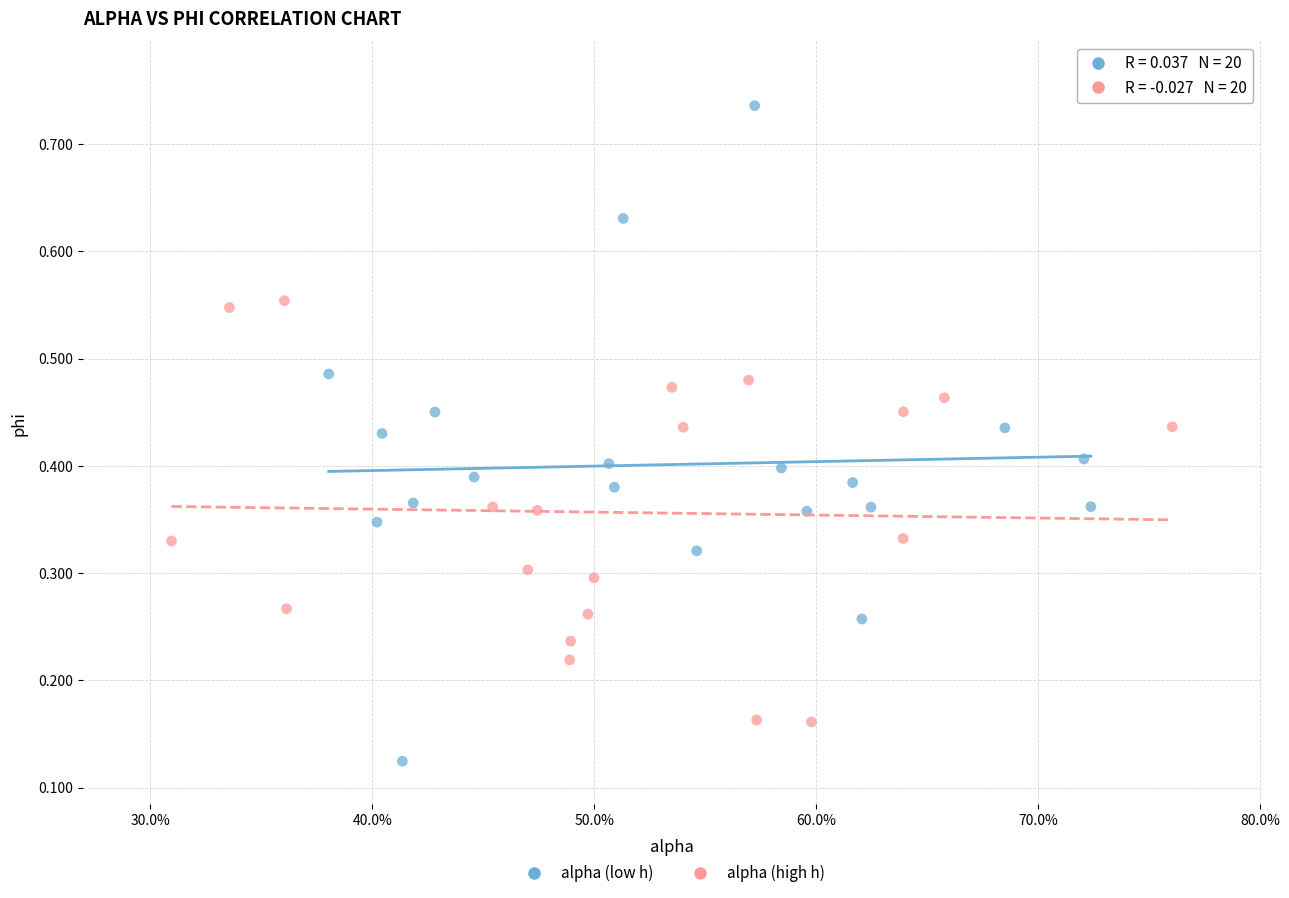

Which series has the widest spread of Y values?

alpha (low h)